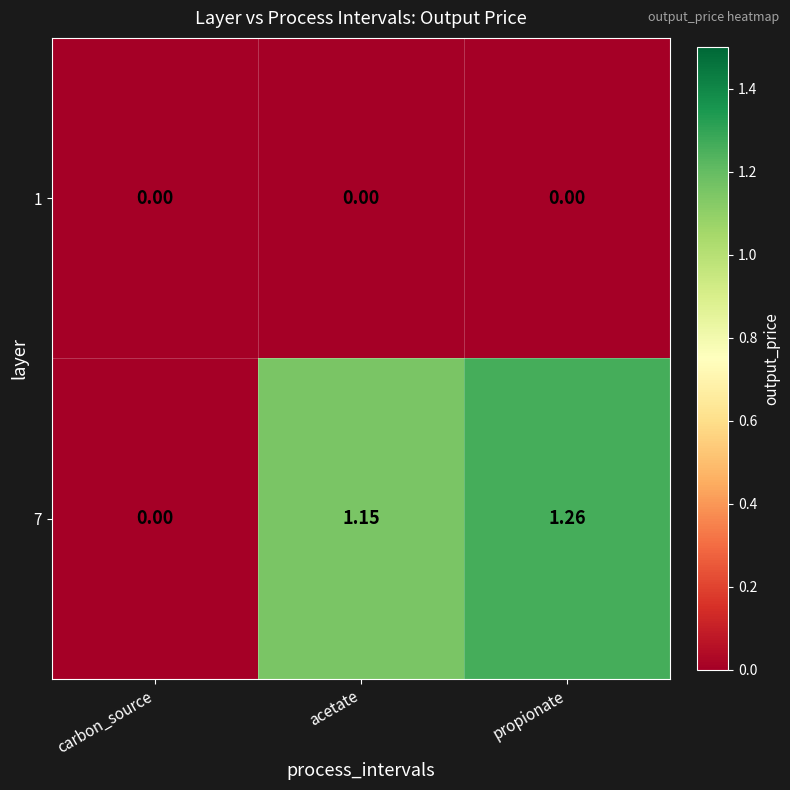

Where does the 7 series first go above 1?

acetate